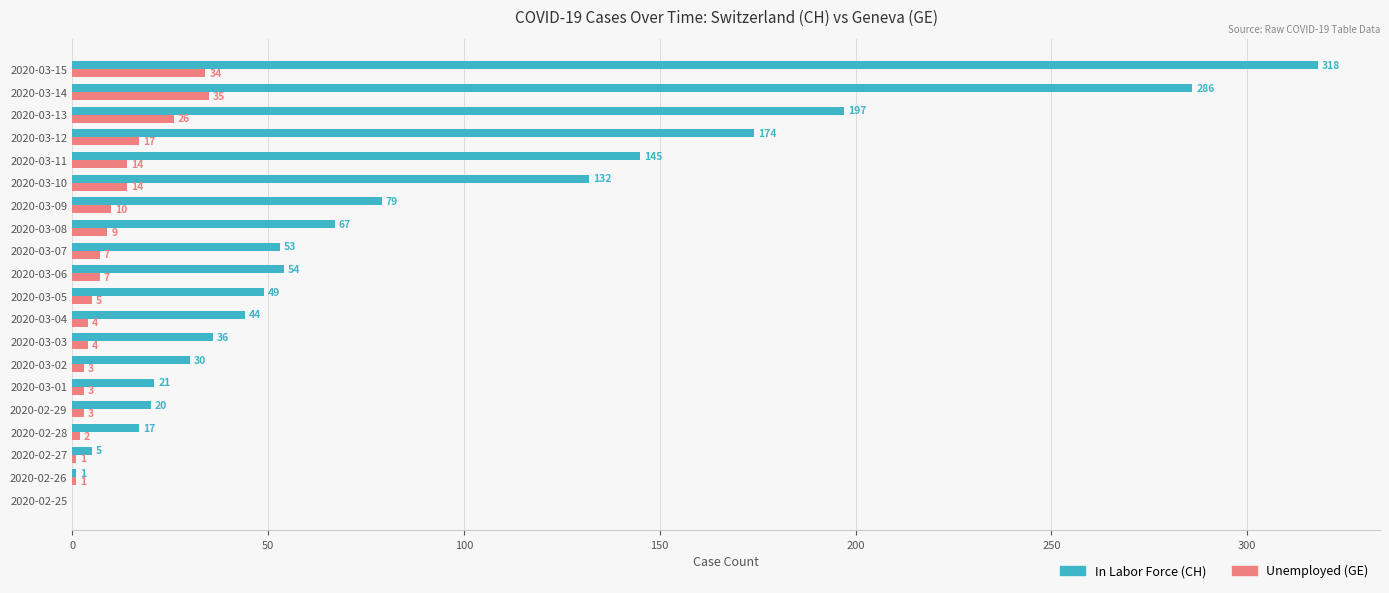

What is the maximum value shown in the chart?

318